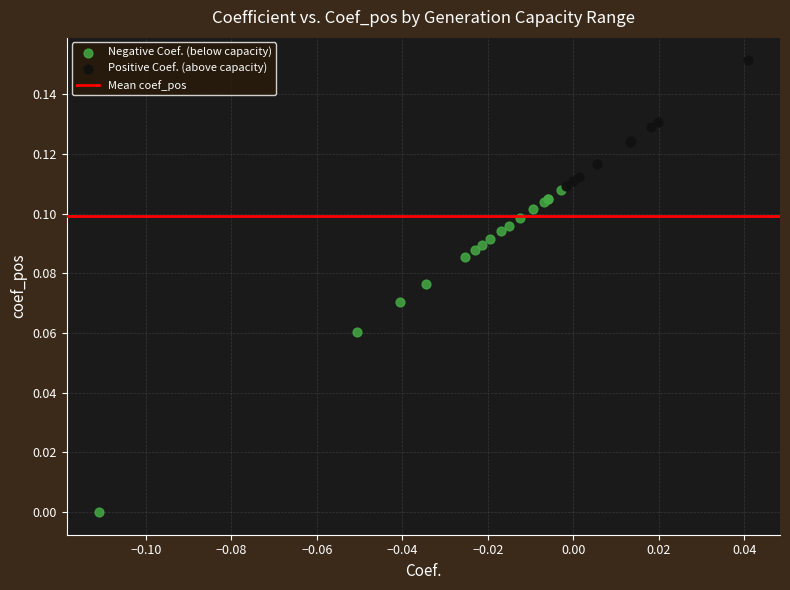

Which series contains the highest Y value?

Positive Coef. (above capacity)